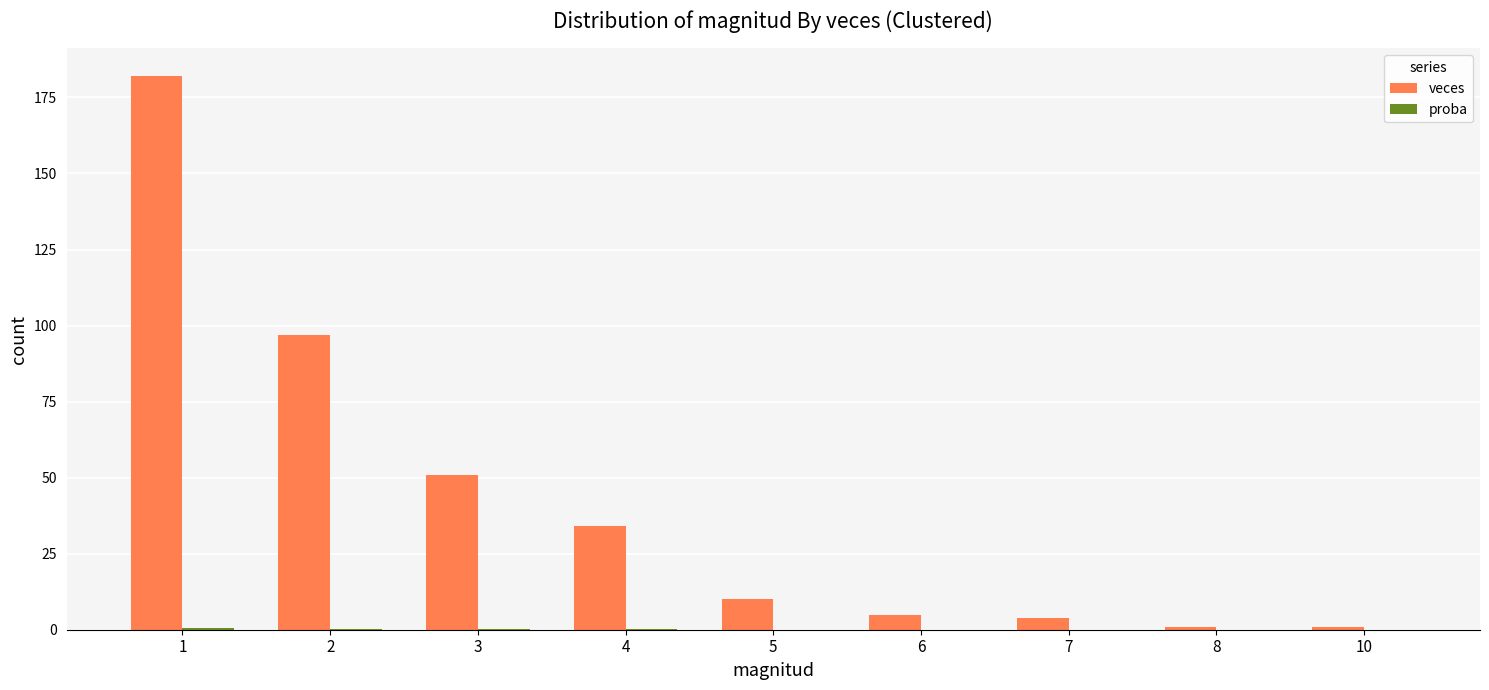

Between 1 and 4, which series saw the biggest shift?

veces